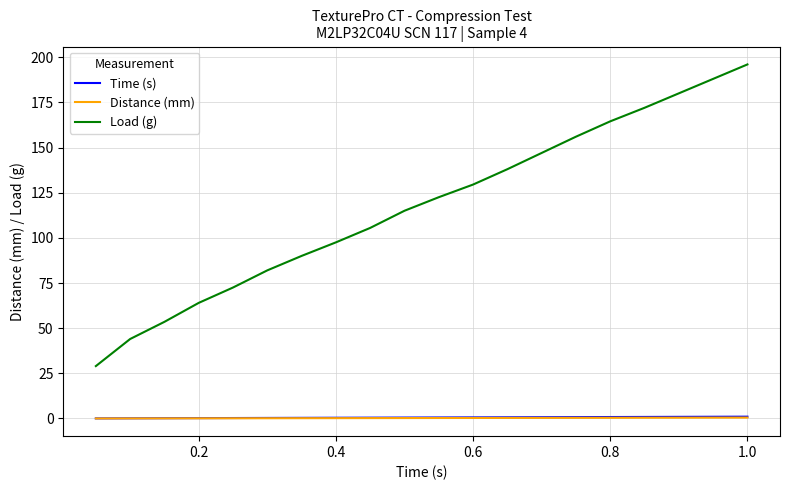

Which series has the largest total across all categories?

Load (g)